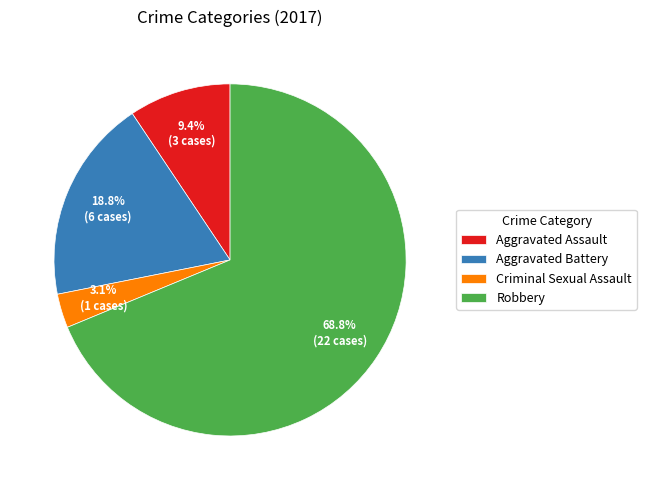

How much of the chart is everything except Criminal Sexual Assault?

96.9%